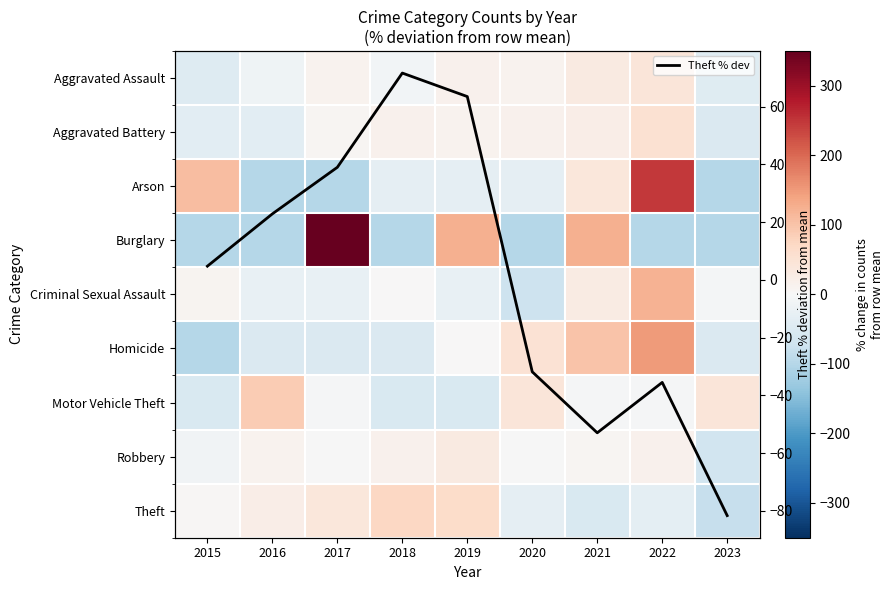

What is the minimum value for Theft % dev?

-81.6